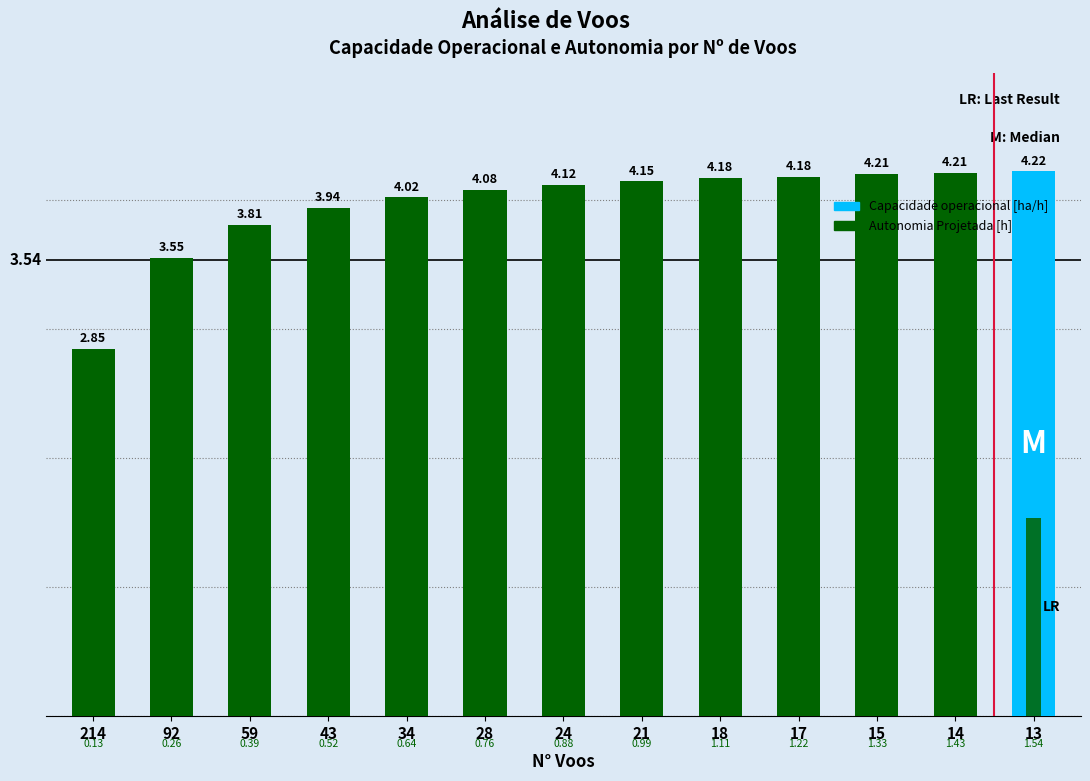

Which series has the largest total across all categories?

Capacidade operacional [ha/h]